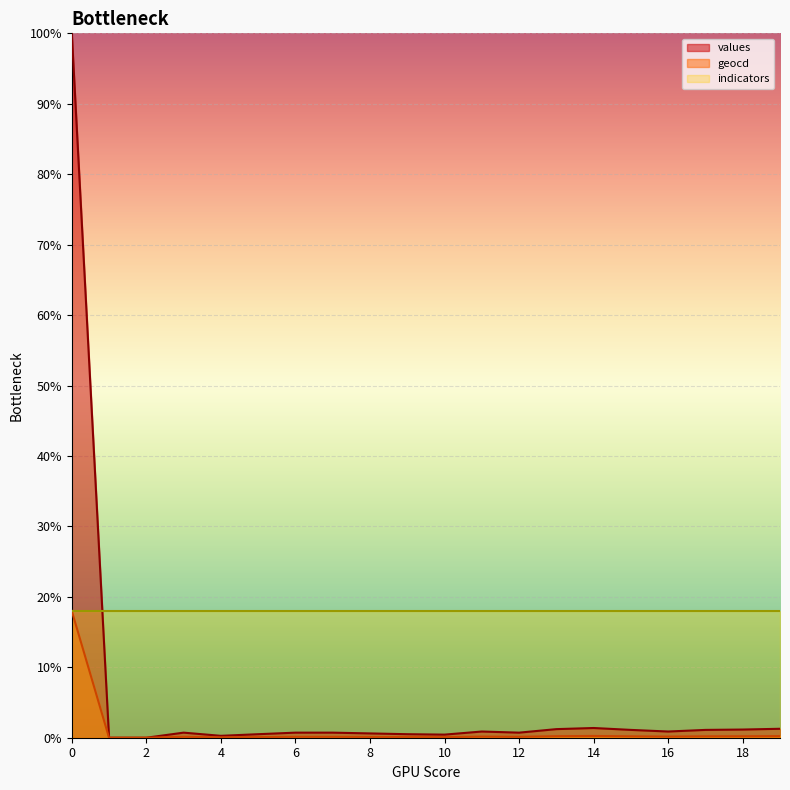

Which series has the largest total across all categories?

indicators